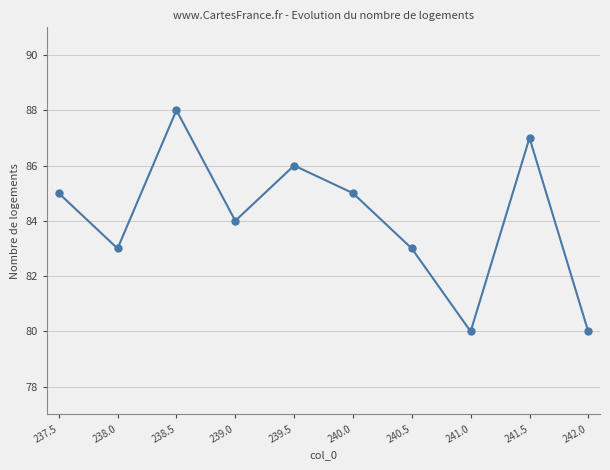

Count the number of data series in this chart.

1